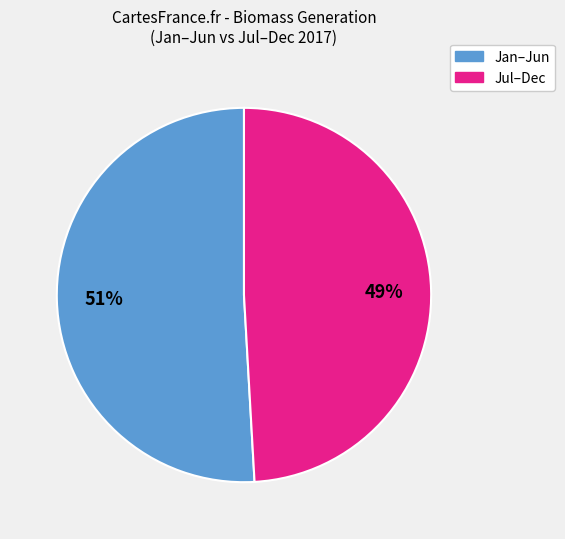

Does any single category account for the majority?

Yes